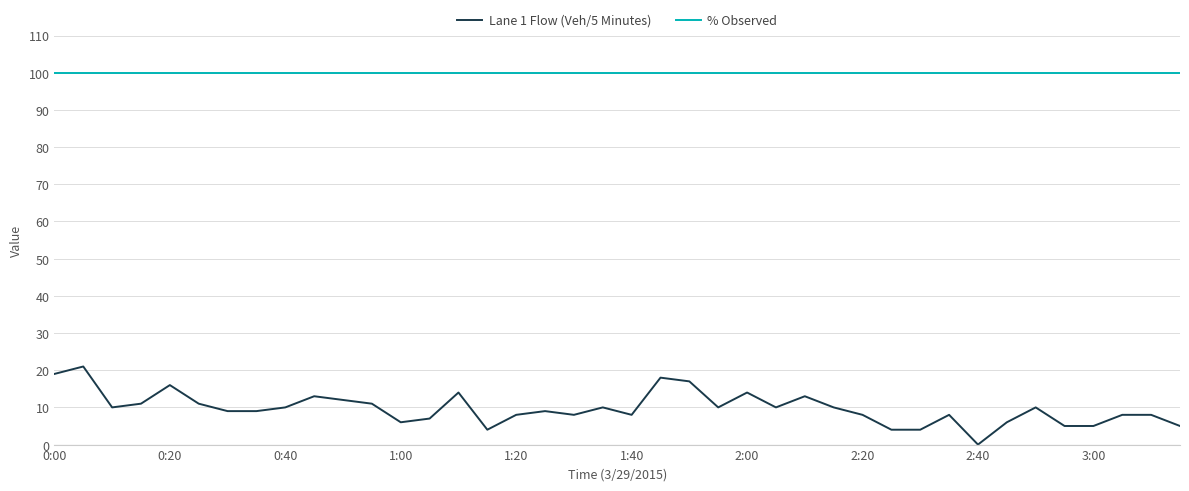

What is the greatest value displayed?

100